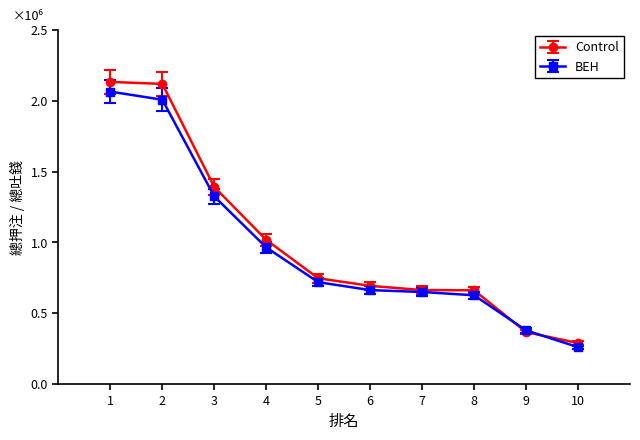

What are all the series names shown in the legend?

Control, BEH